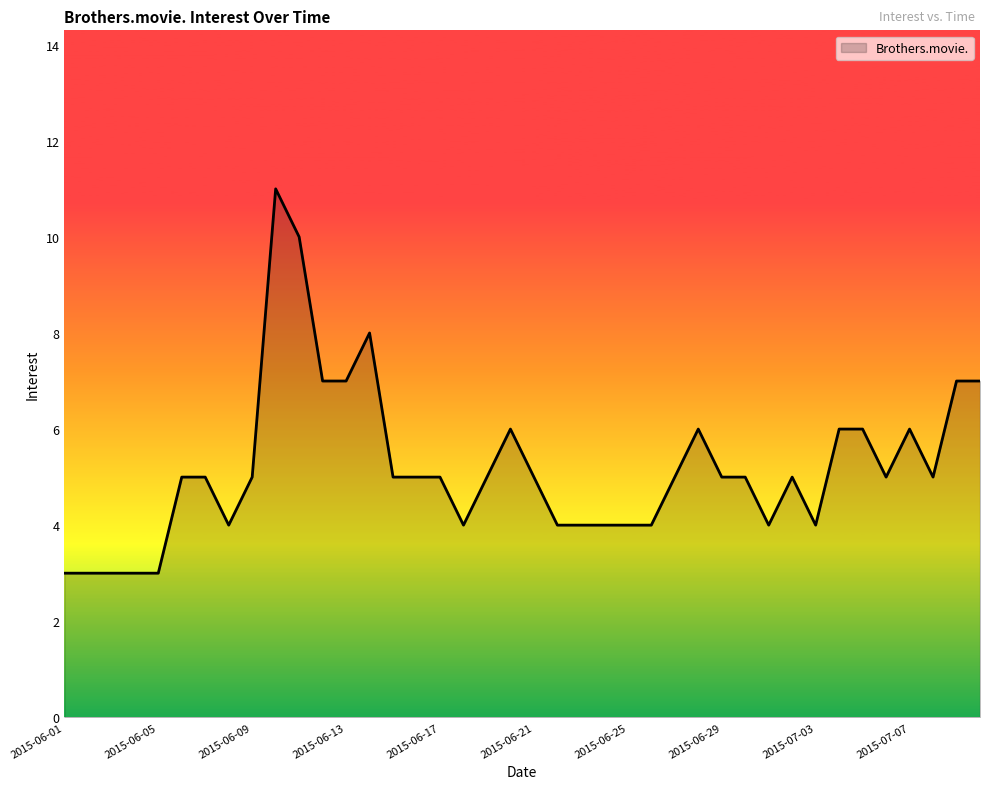

How many values are between 4 and 6?

28